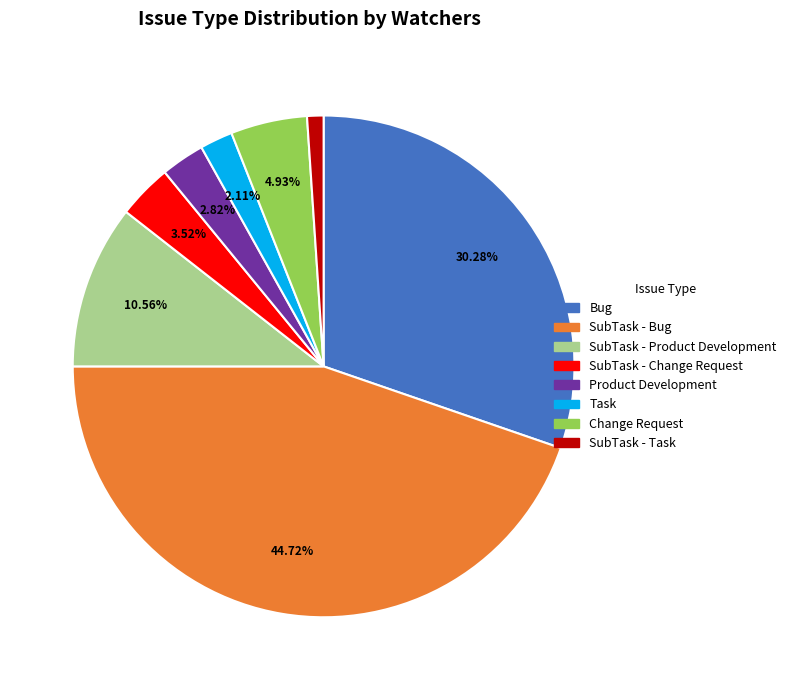

What is the smallest slice in the pie chart?

SubTask - Task